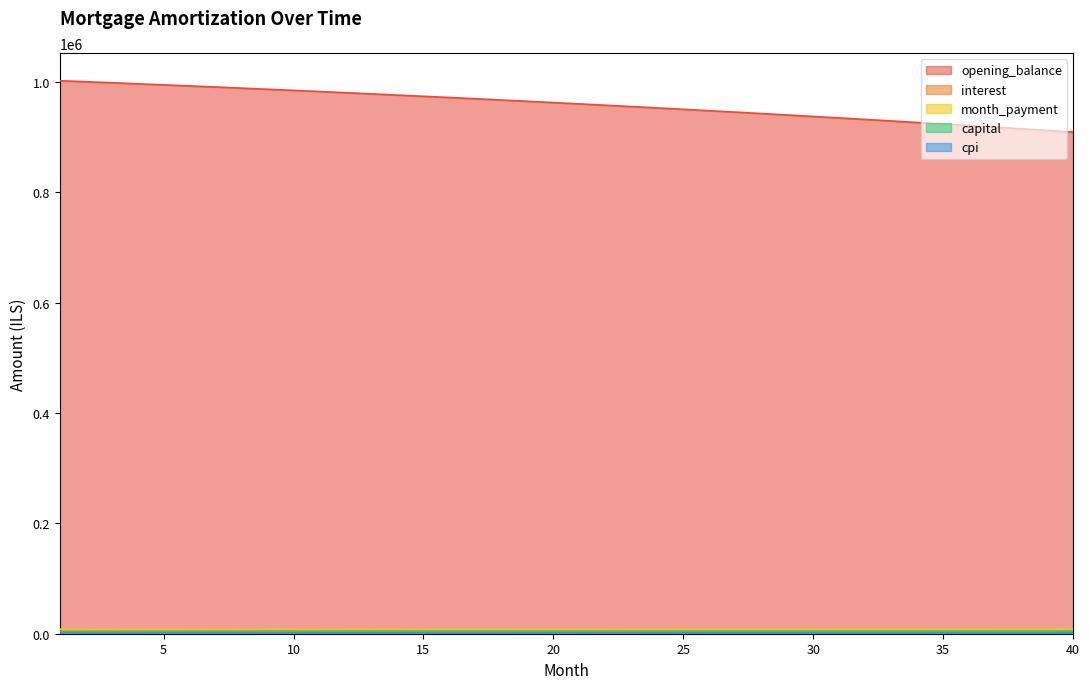

What value does the cpi series have at 4?

1819.6